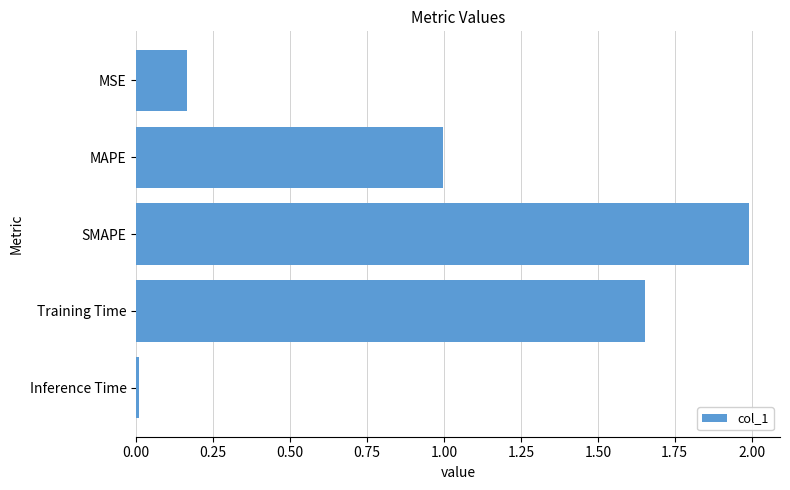

What is the change in value from MAPE to Training Time?

+0.7